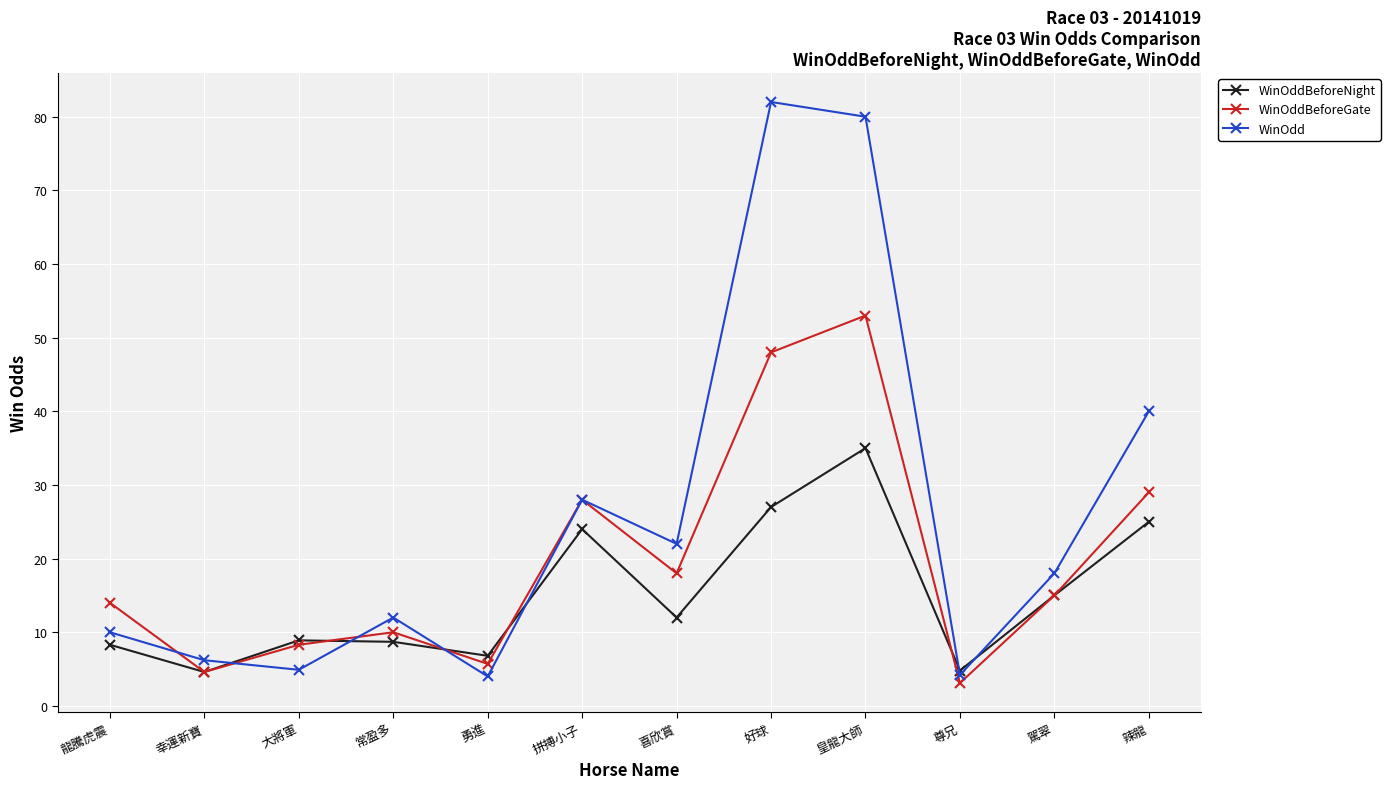

How many values in the WinOdd series are below 18?

6